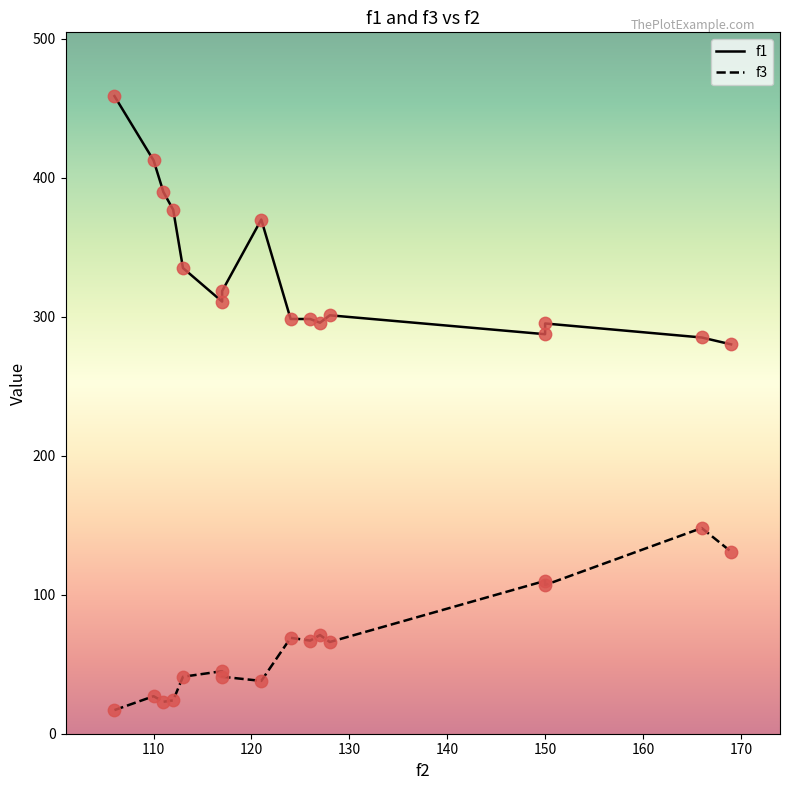

Which series contains the lowest Y value?

f3